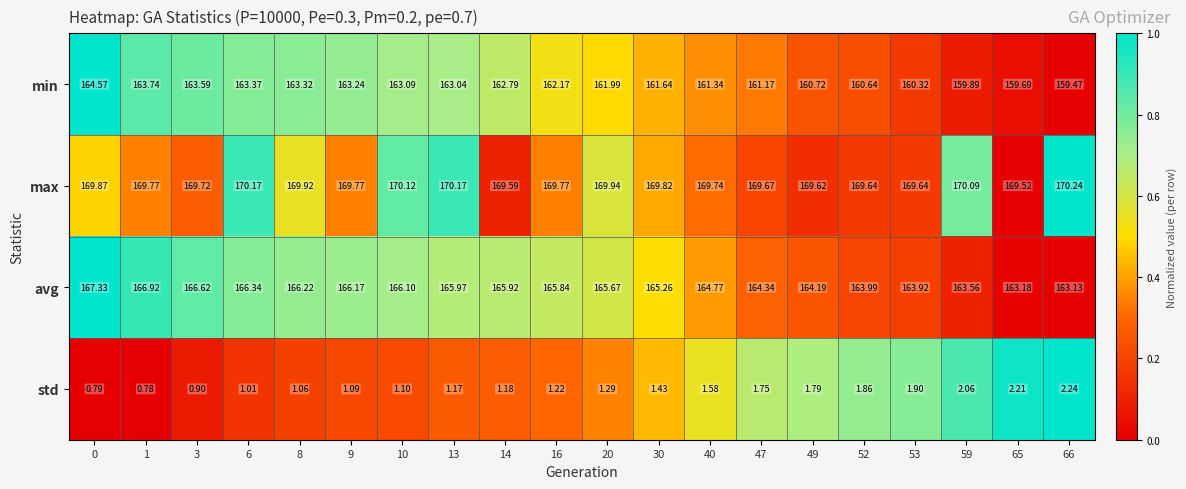

How many values in the min series exceed 162?

10